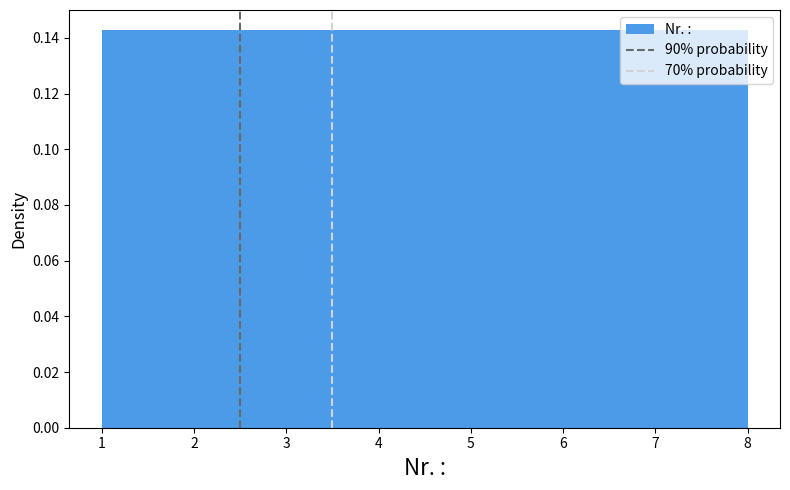

What is the height of the bar covering 2.8 to 3.6 on the x-axis? Neither the bar edges nor the heights are printed on the chart, so give them approximately, as read against the axes.

0.142